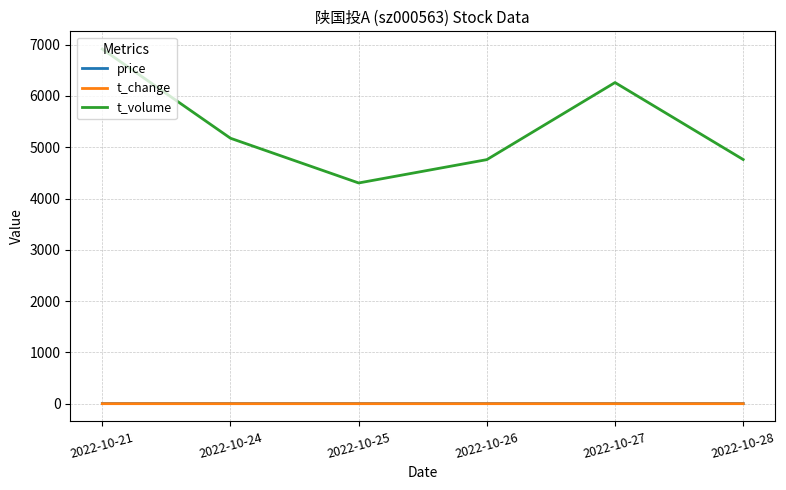

Which category has the highest value across all series?

2022-10-21